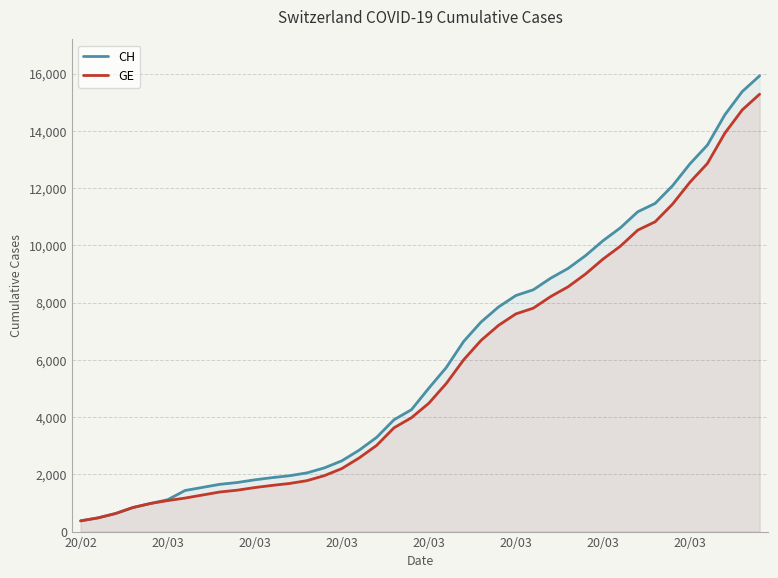

Reading left to right, transcribe all the data shown in this chart.

CH: 375	479	630	840	981	1113	1436	1544	1652	1715	1809	1885	1952	2051	2226	2472	2845	3291	3908	4259	5012	5731	6644	7323	7847	8249	8449	8855	9196	9642	10162	10613	11175	11467	12086	12852	13505	14561	15375	15926
GE: 375	479	630	840	981	1083	1171	1278	1384	1447	1538	1614	1681	1780	1955	2201	2574	3010	3627	3978	4485	5174	6002	6681	7205	7607	7807	8213	8554	9000	9520	9971	10533	10825	11444	12210	12863	13919	14733	15284